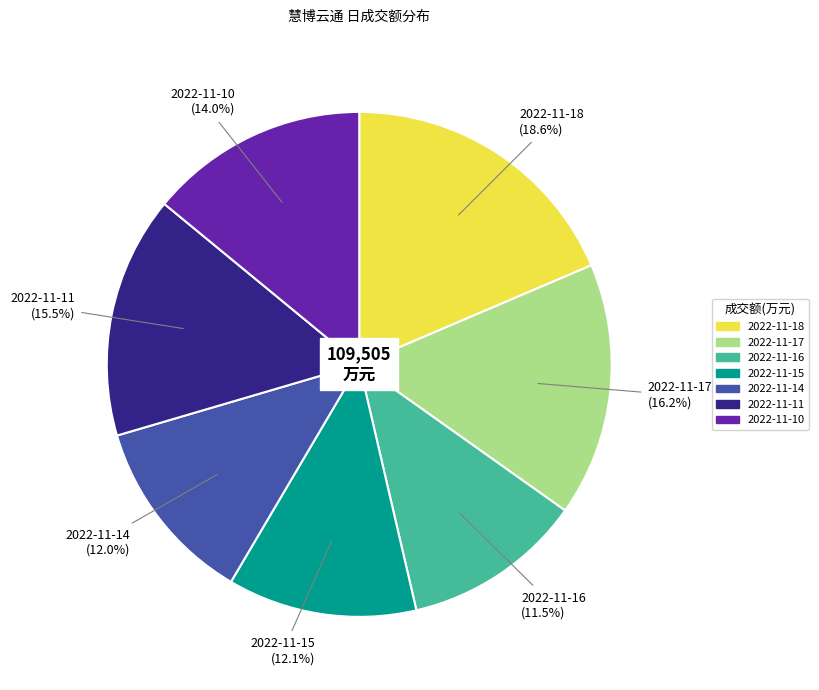

The 2022-11-15 slice represents 12% of the pie. True or false?

True